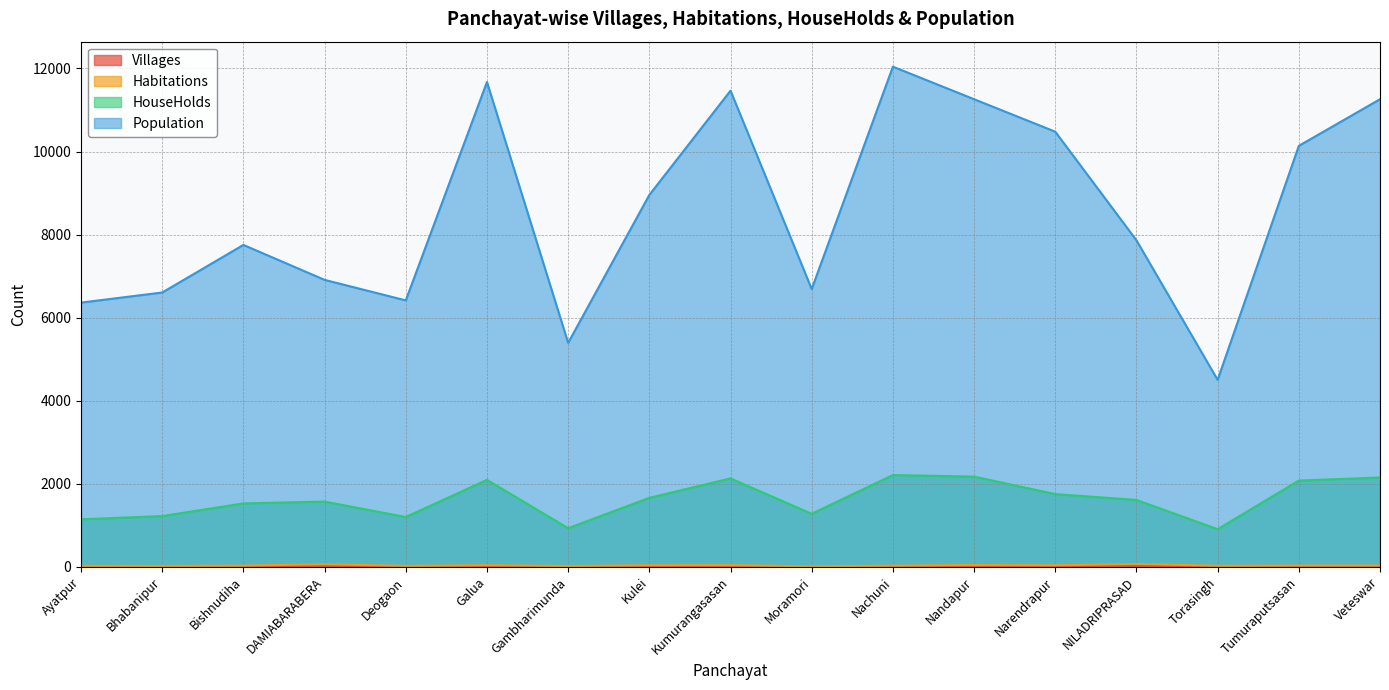

Which category has the highest value across all series?

Nachuni